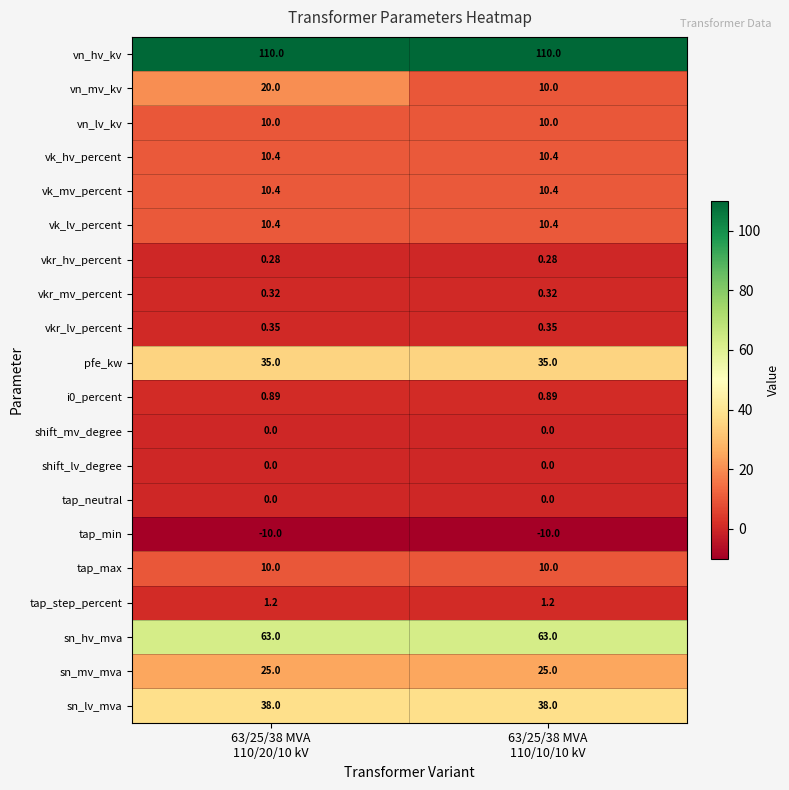

Which series has the largest total across all categories?

vn_hv_kv